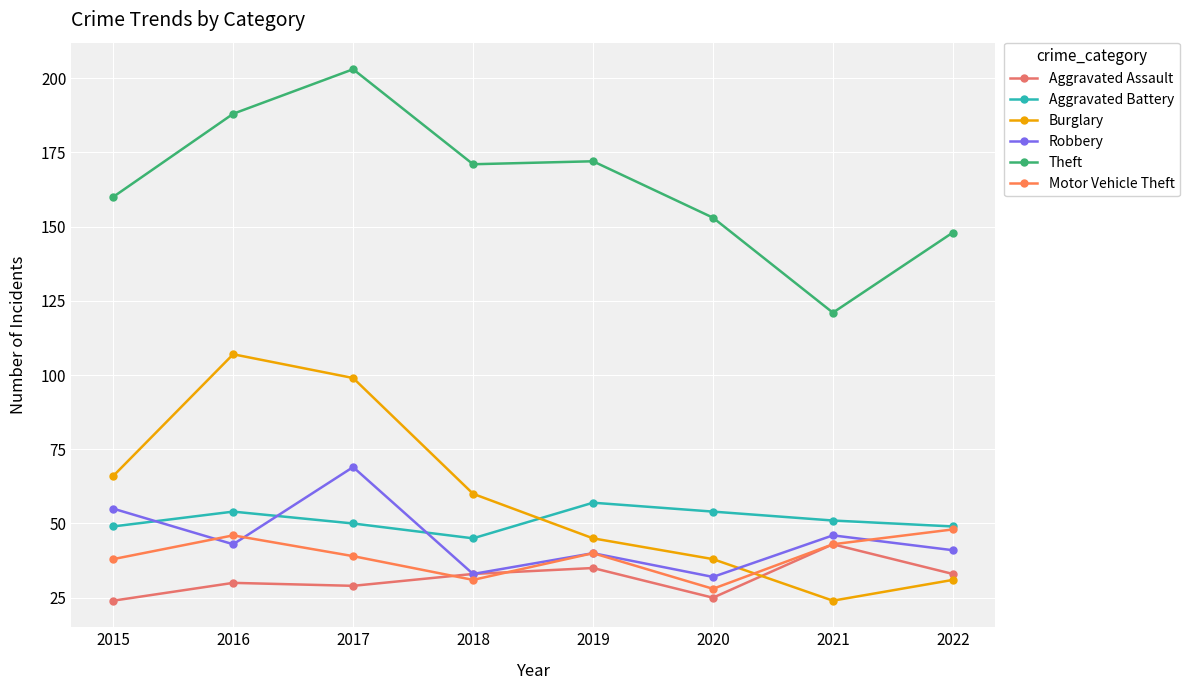

The Theft series shows 160 at 2015. True or false?

True